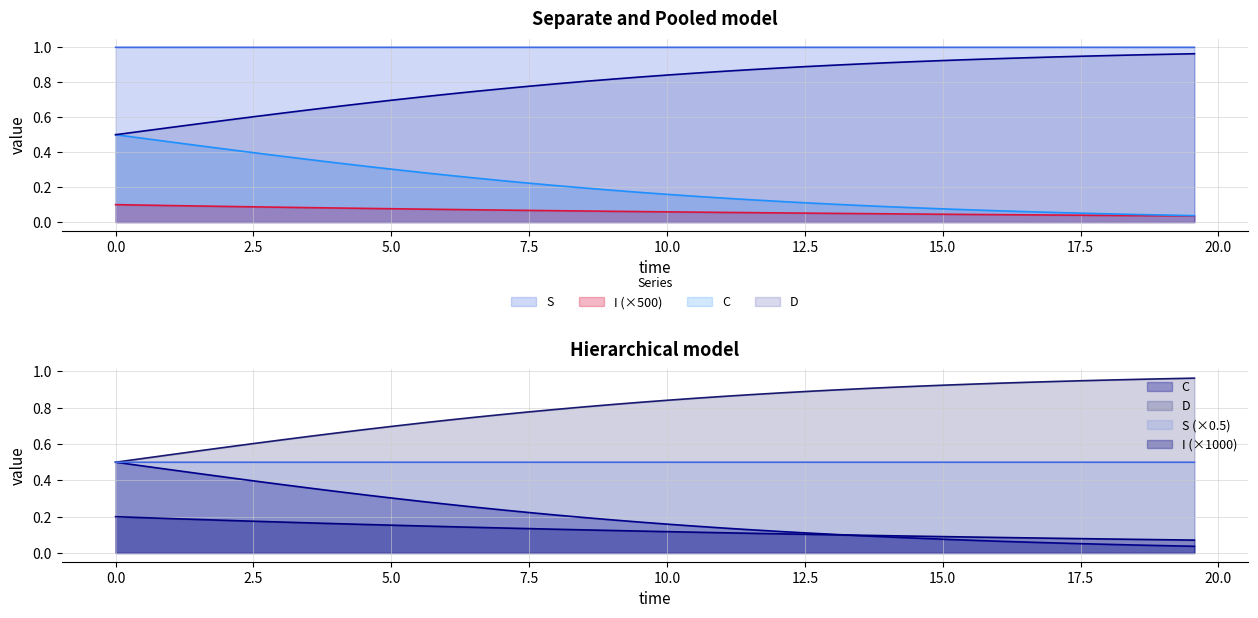

What is the lowest value of the D series?

0.5